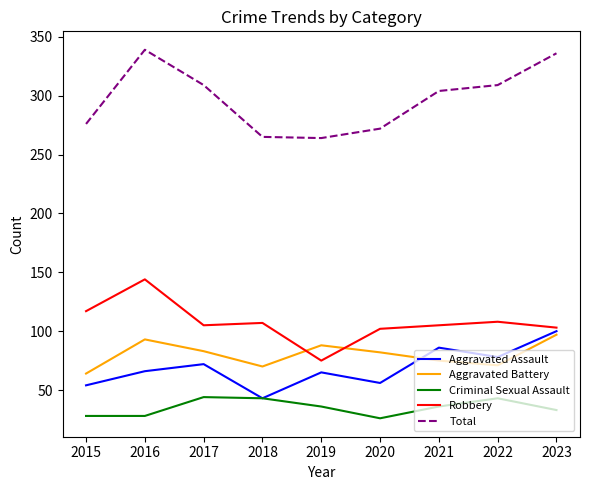

The value of Robbery at 2018 is 107. True or false?

True